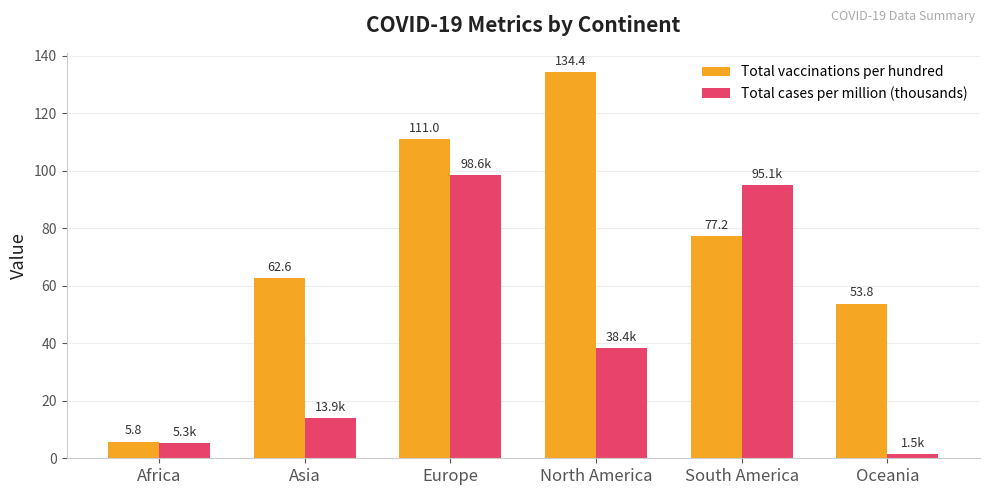

What is the difference between the second highest and minimum values in the Total cases per million (thousands) series?

93.6